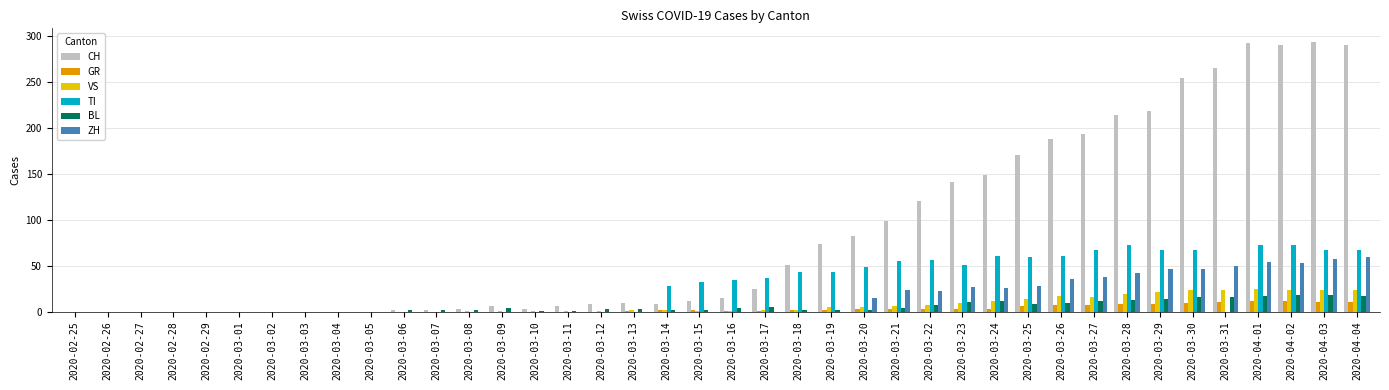

What is the greatest value displayed?

294